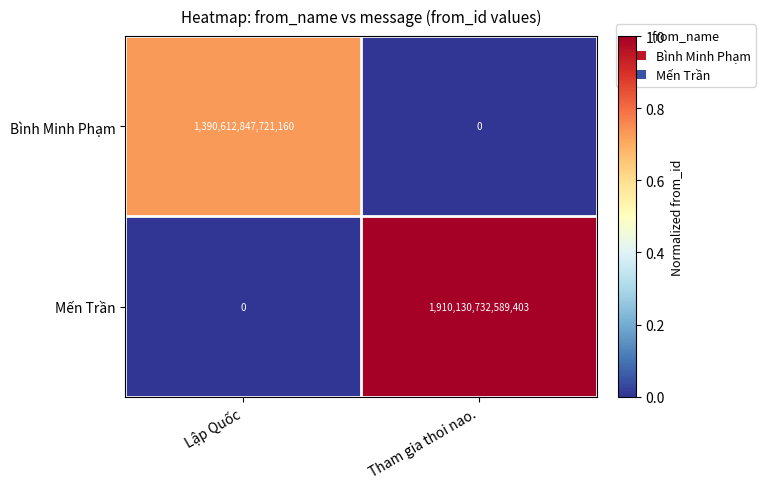

True or false: Bình Minh Phạm has a value of 1390612847721160 at Lập Quốc.

True